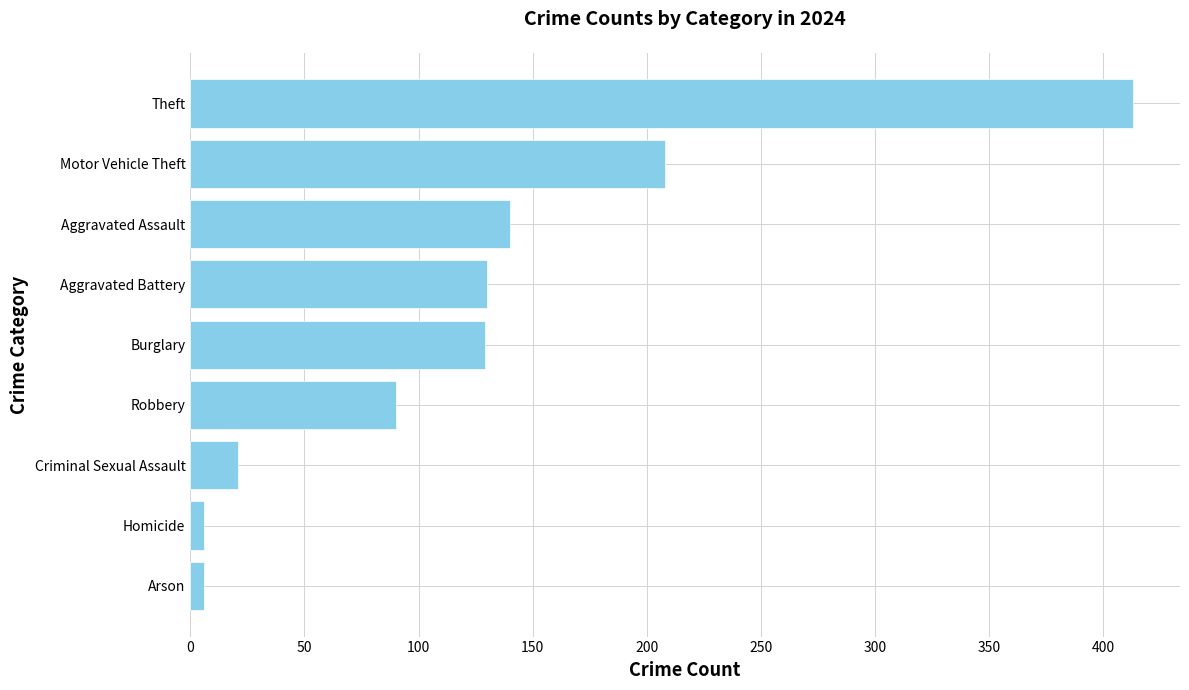

What is the approximate value at Robbery?

90